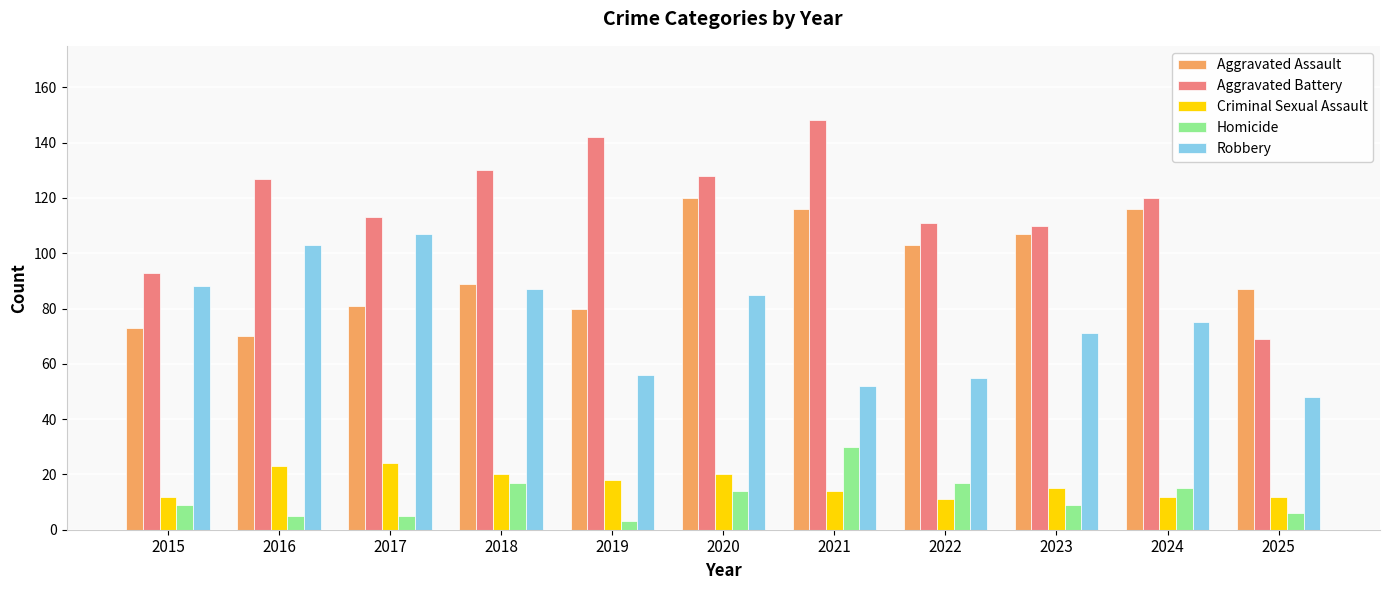

What are all the series names shown in the legend?

Aggravated Assault, Aggravated Battery, Criminal Sexual Assault, Homicide, Robbery